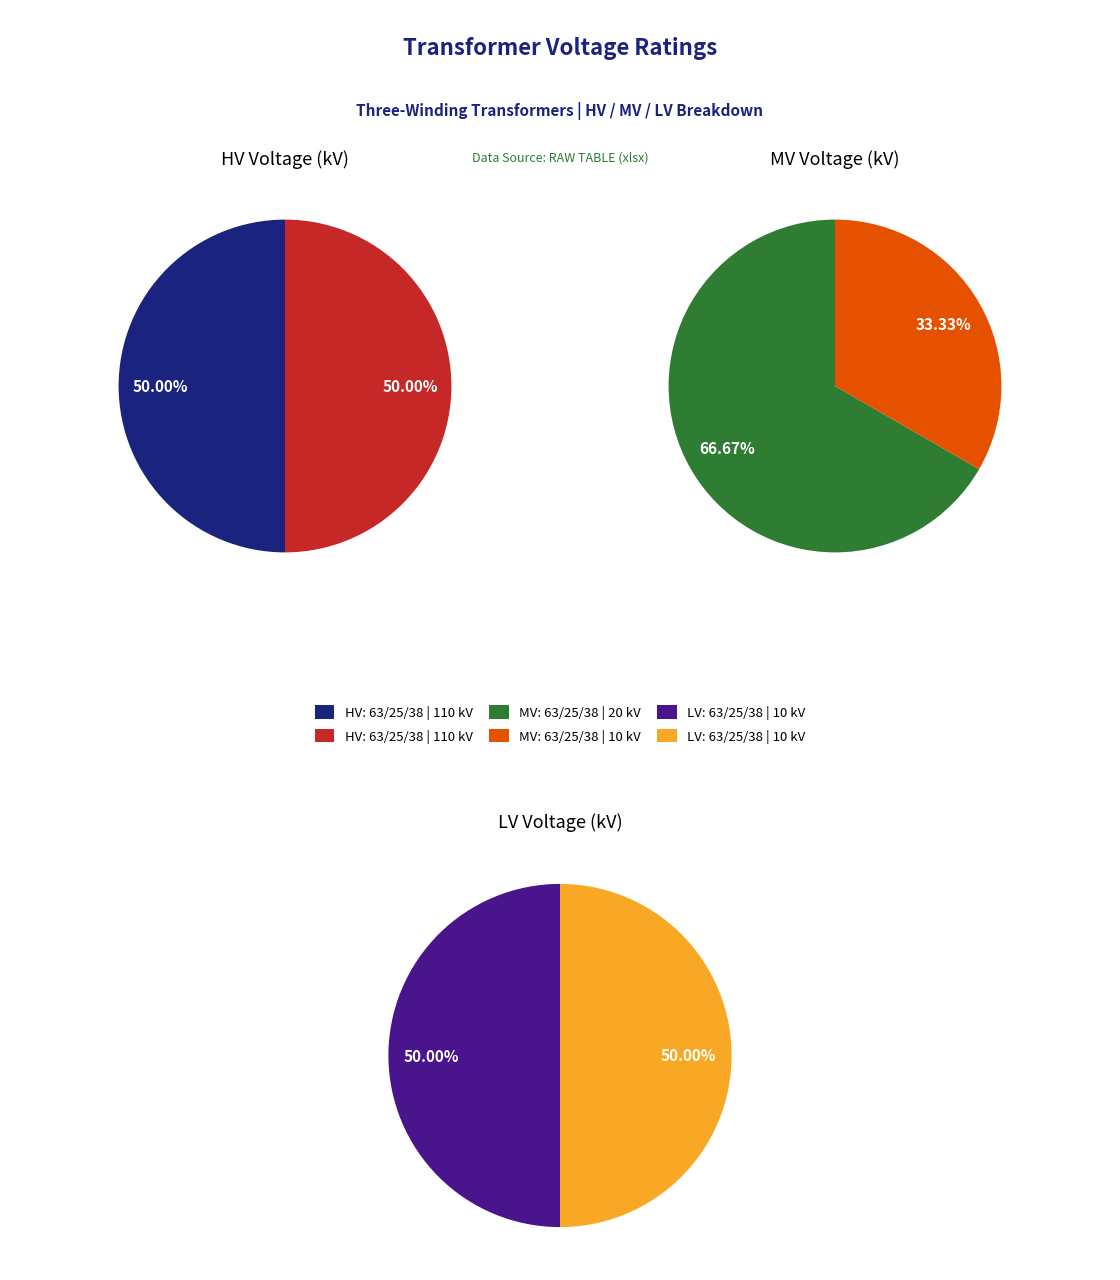

To the nearest percent, what portion does 63/25/38 MVA 110/20/10 kV represent?

50%